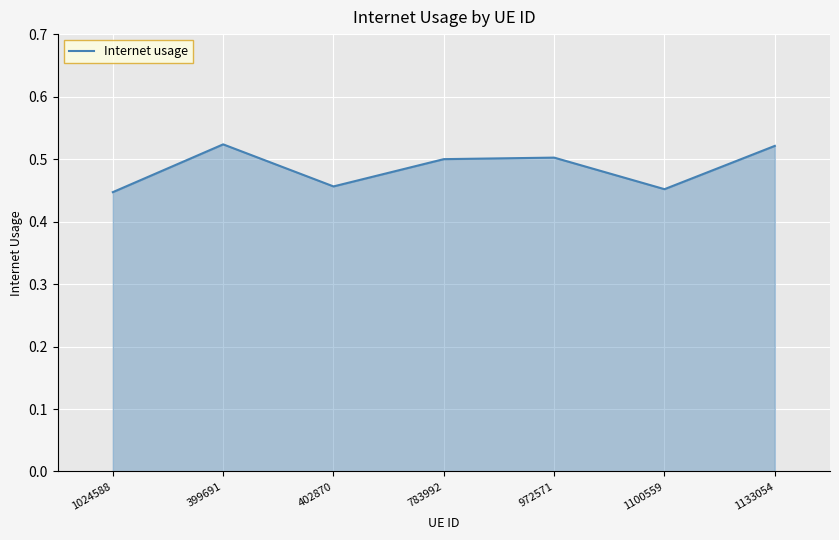

Does the chart display data point markers on the line(s)?

No